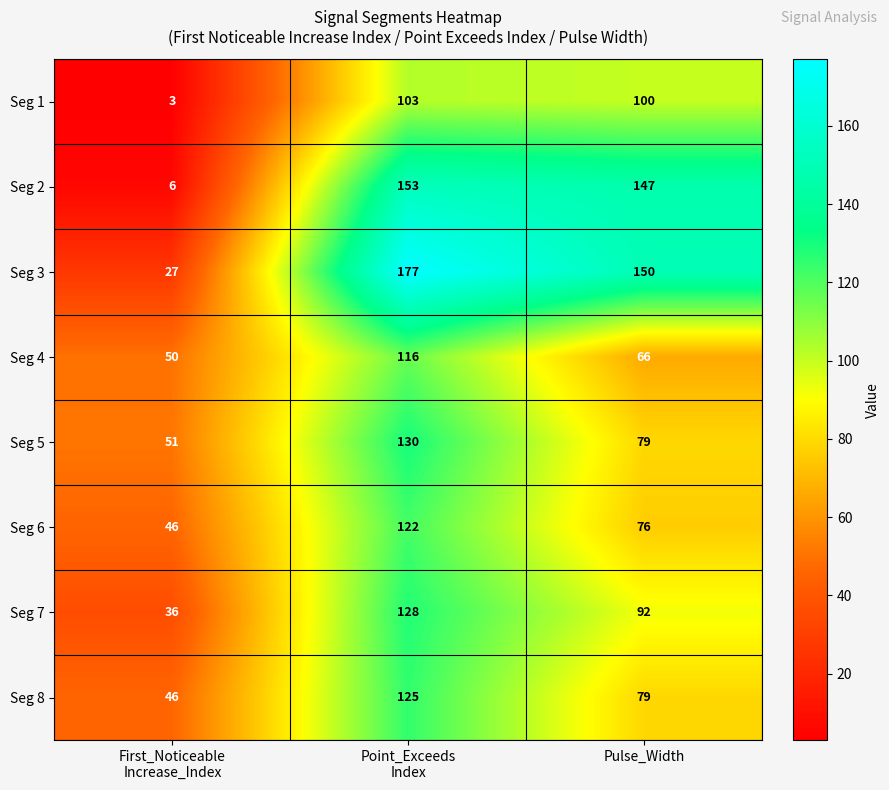

At how many categories does at least one series exceed 122?

2